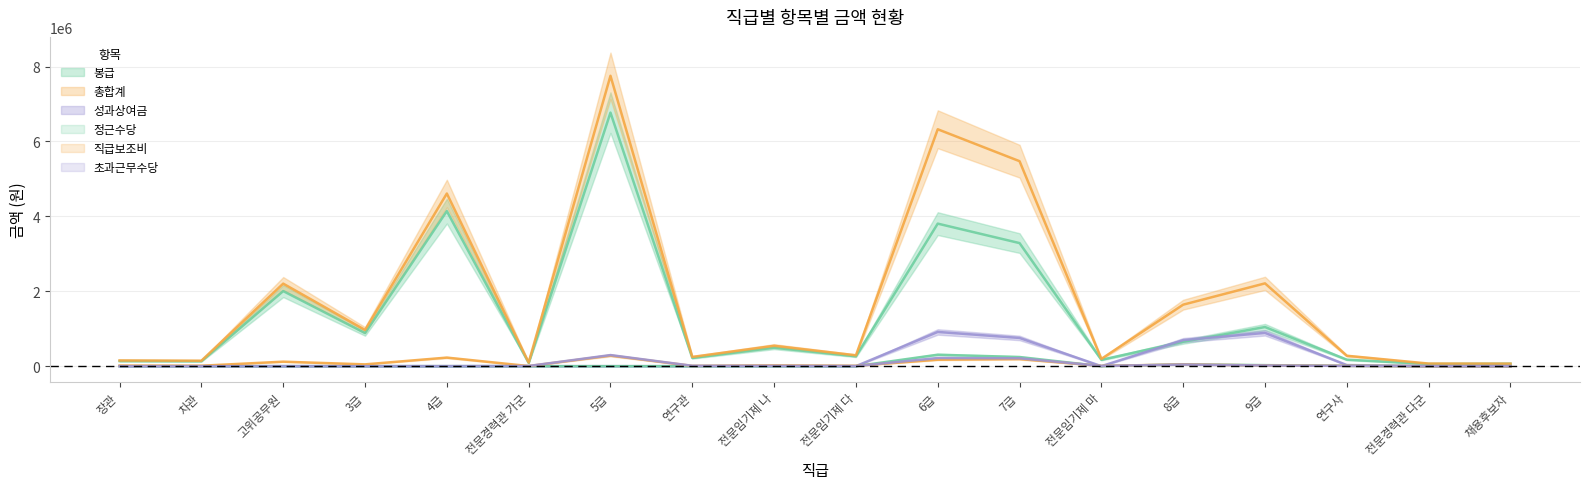

At which category is the sum across all series the highest?

5급